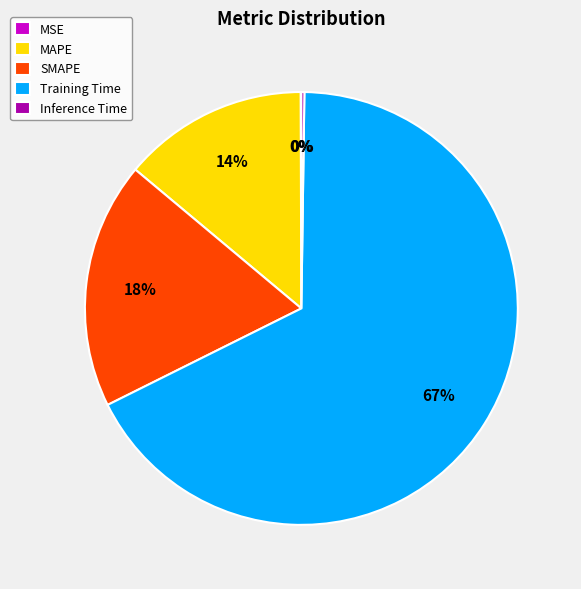

True or false: SMAPE accounts for 18% of the total.

True